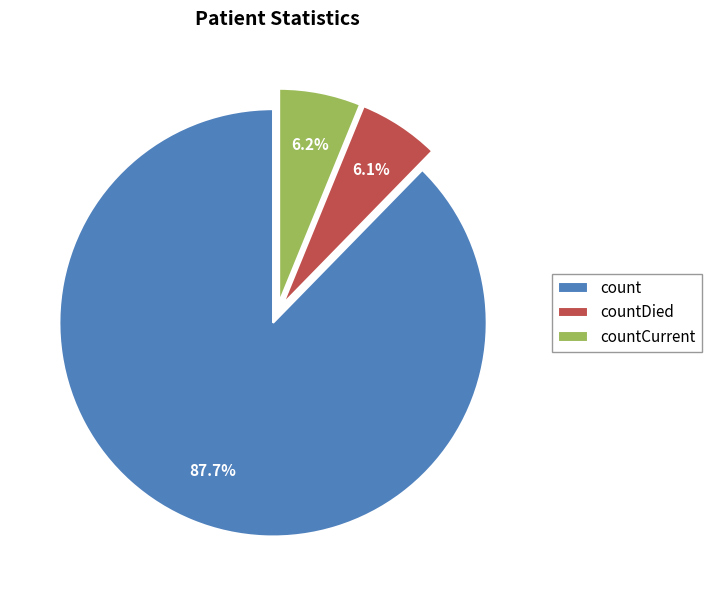

How much of the chart is everything except countCurrent?

93.8%